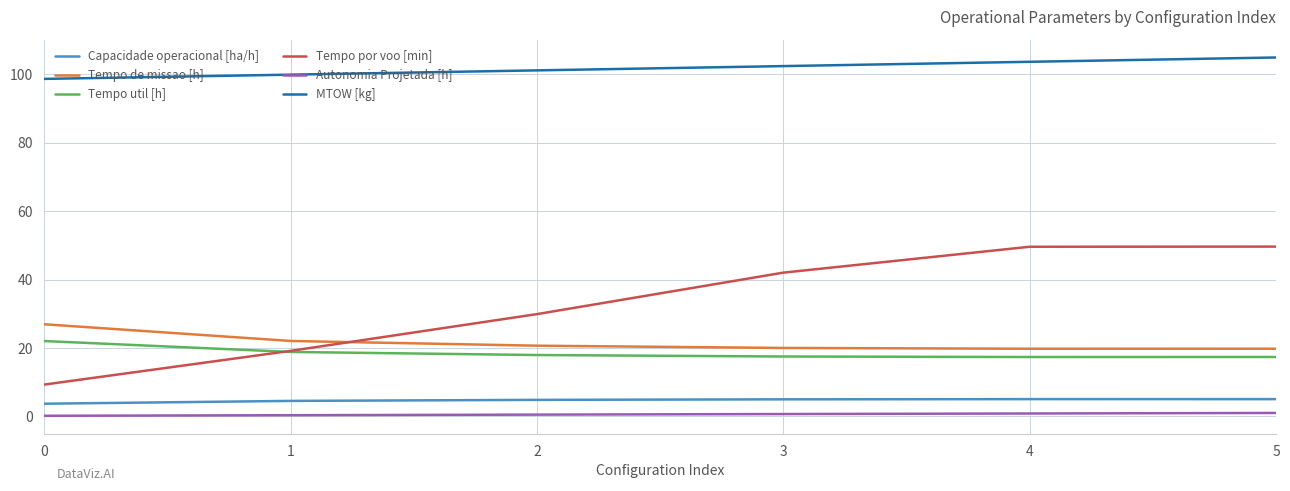

Which series changed the most between 3 and 4?

Tempo por voo [min]